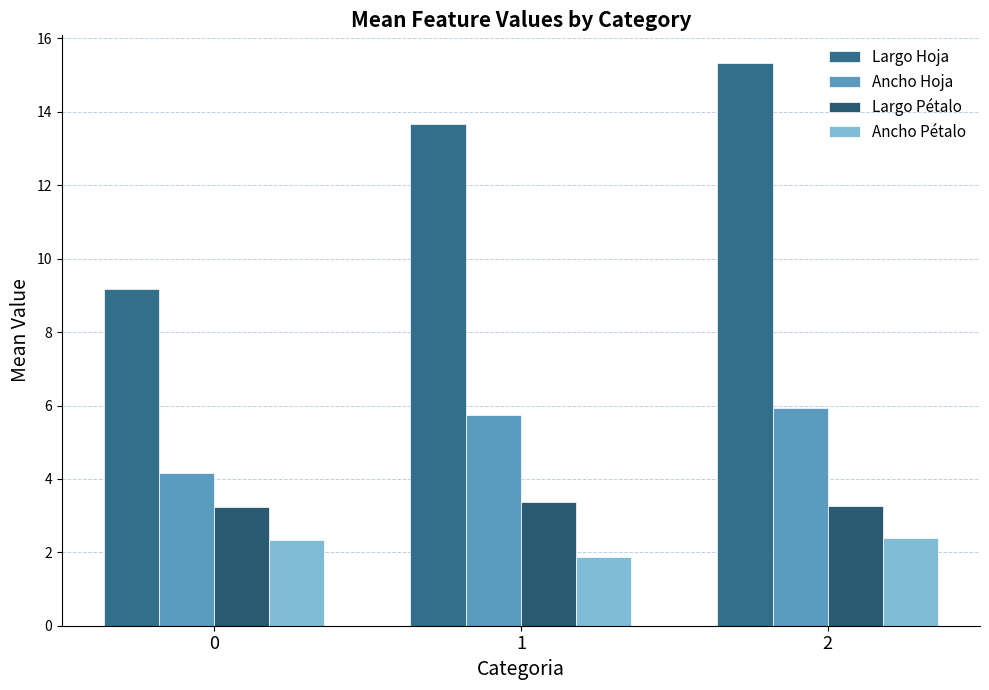

How many data points does each series have?

3